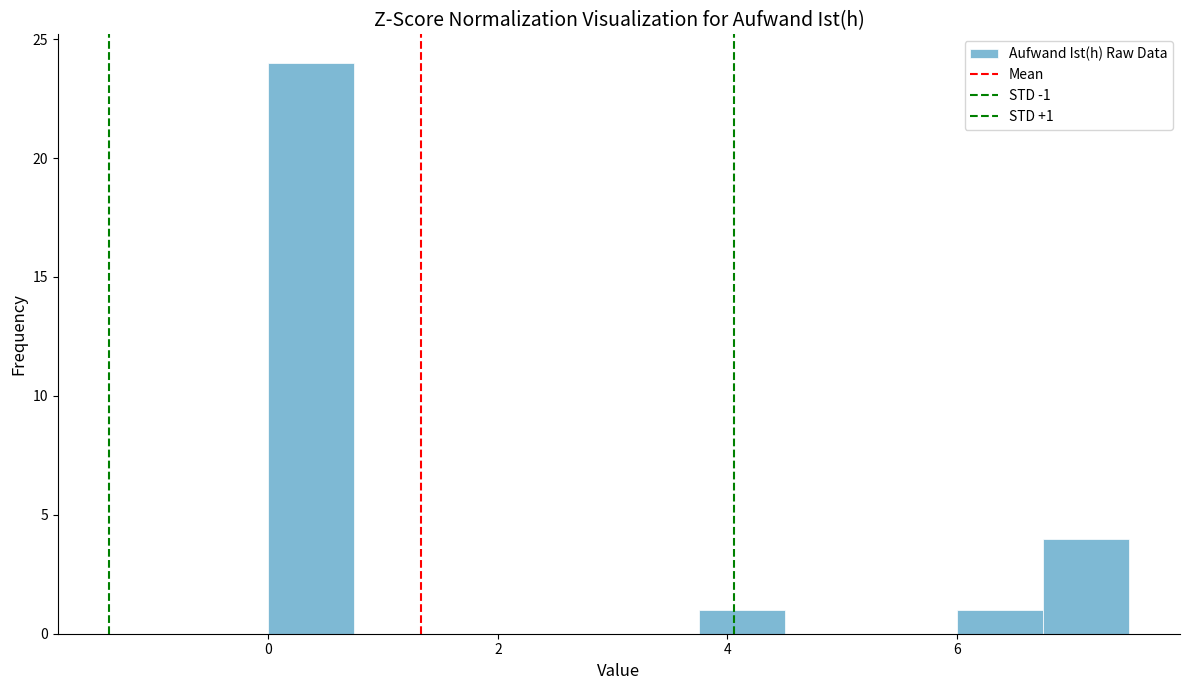

Read against the x-axis, roughly where is the centre of the tallest bar?

0.4